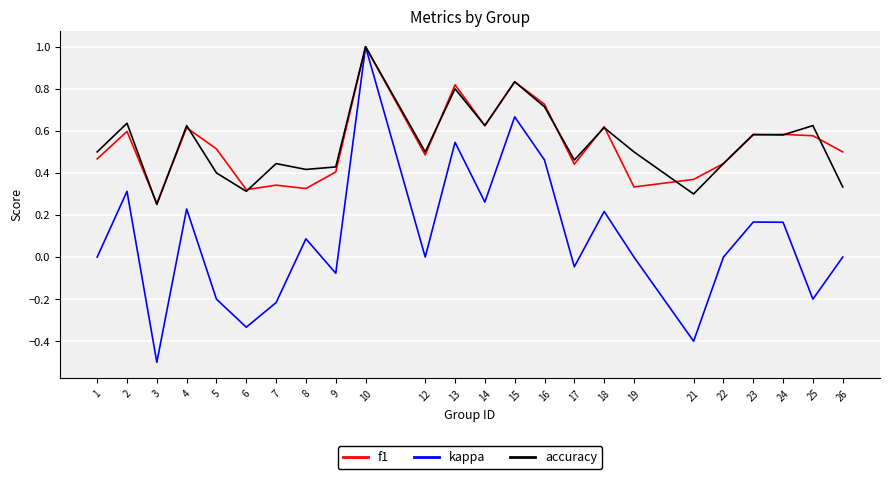

Which series has the widest spread of values?

kappa